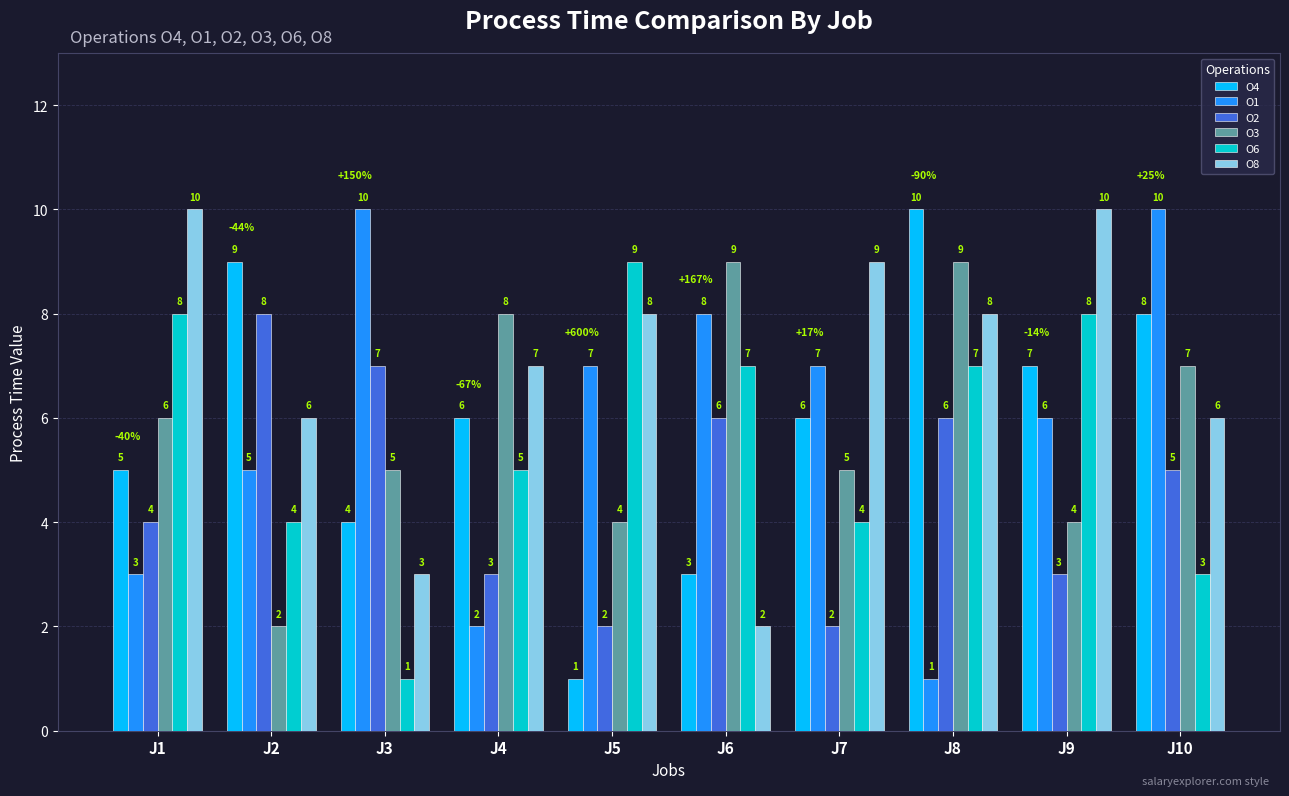

Reading right to left, list all the values displayed in this chart.

O4: 8	7	10	6	3	1	6	4	9	5
O1: 10	6	1	7	8	7	2	10	5	3
O2: 5	3	6	2	6	2	3	7	8	4
O3: 7	4	9	5	9	4	8	5	2	6
O6: 3	8	7	4	7	9	5	1	4	8
O8: 6	10	8	9	2	8	7	3	6	10